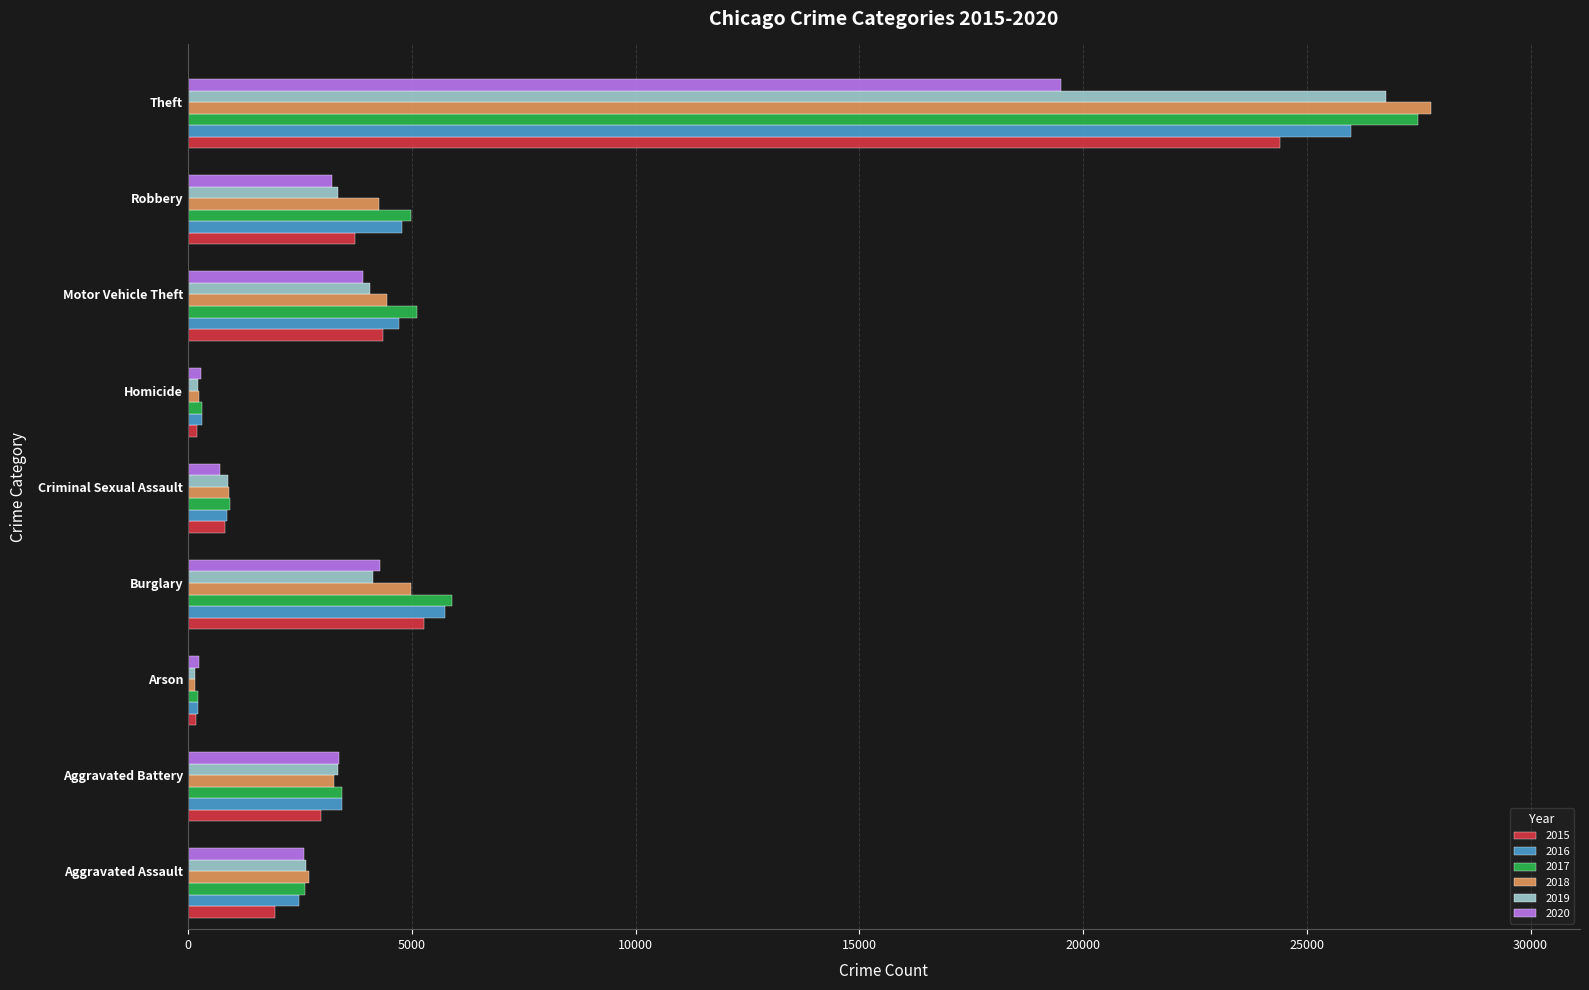

At which category is the sum across all series the highest?

Theft